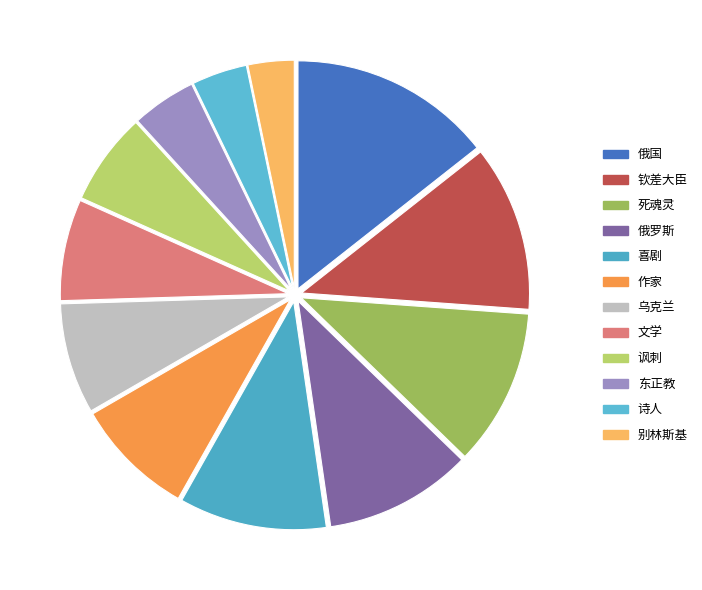

How many slices are in this pie chart?

12